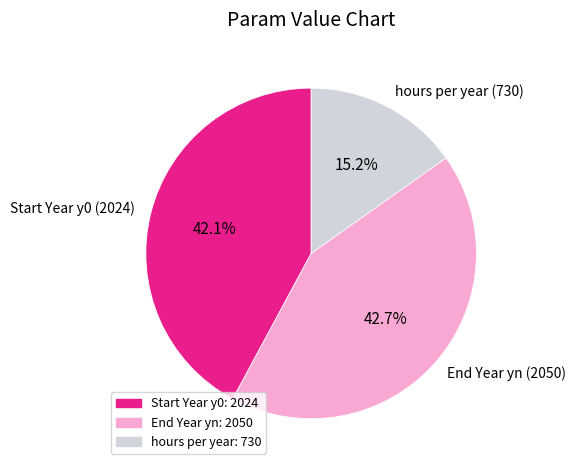

Which has a higher value, End Year yn or hours per year?

End Year yn